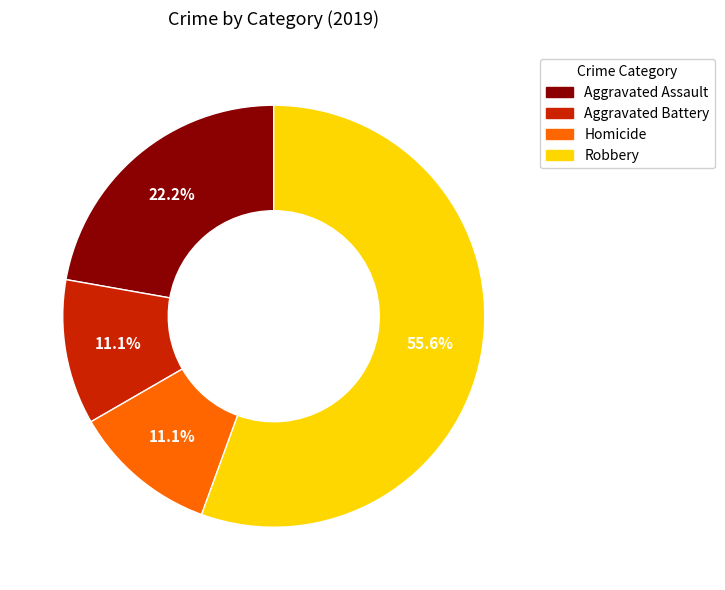

Is there a majority slice in this chart?

Yes